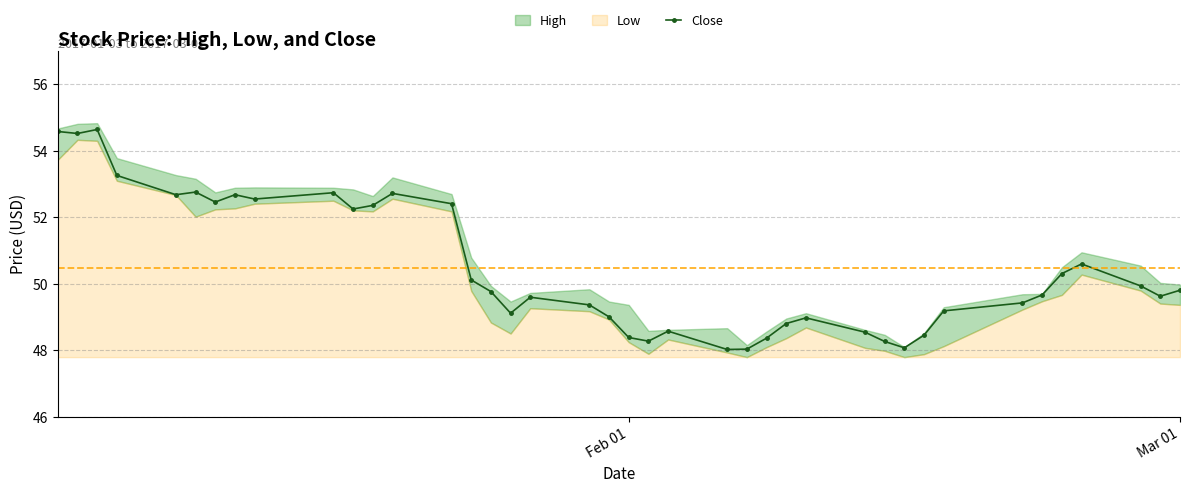

True or false: Close has more than 1 interior local peaks.

True